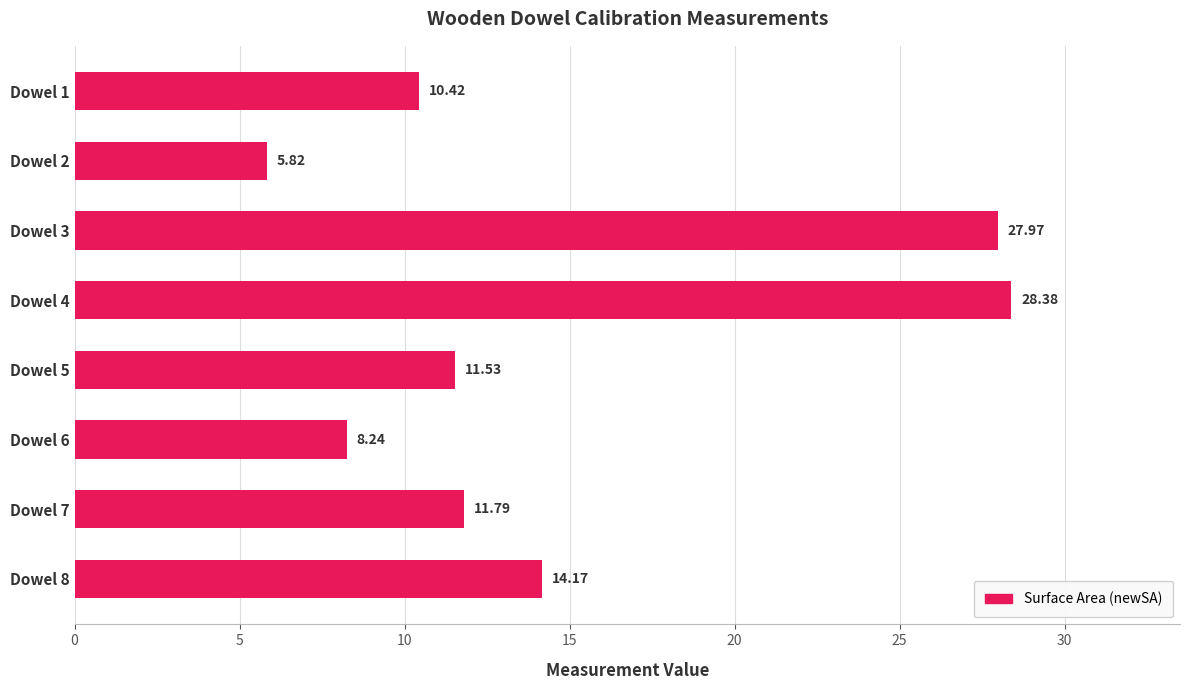

What is the ratio of the value at Dowel 5 to the value at Dowel 3?

0.4